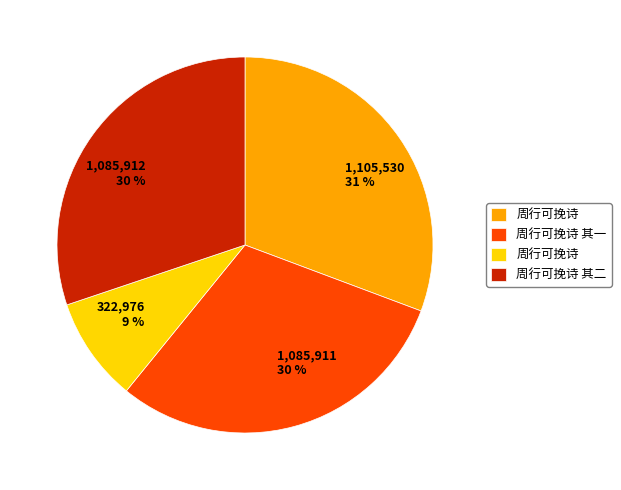

To the nearest percent, what is the average slice percentage?

25%